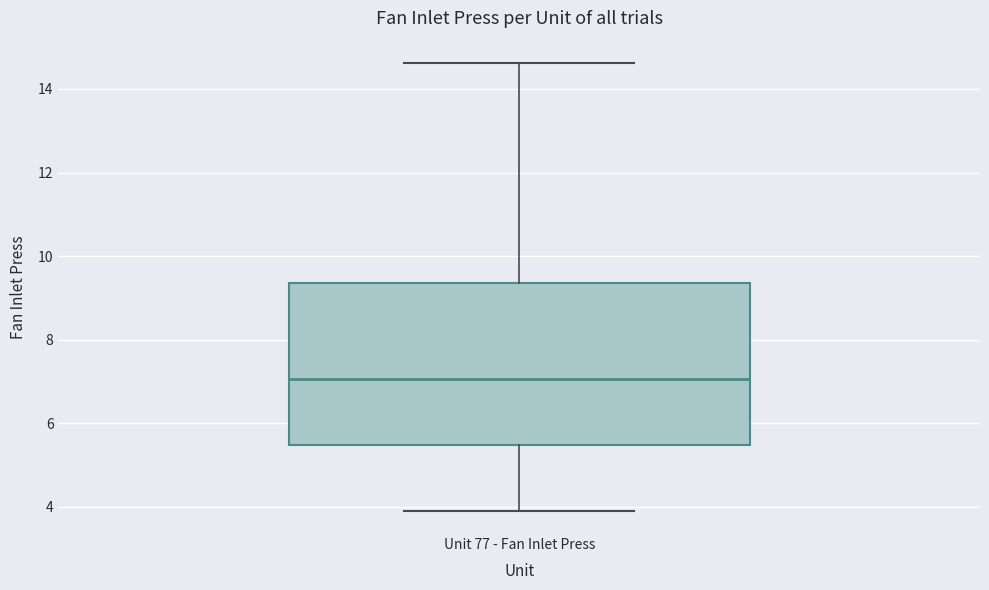

Read this box plot against the y-axis: the position of the median line, the range covered by the box, and the ends of both whiskers. The values are not printed on the chart, so give them approximately, as read against the axis.

median 7.0, box 5.4 to 9.4, whiskers 4.0 to 14.6